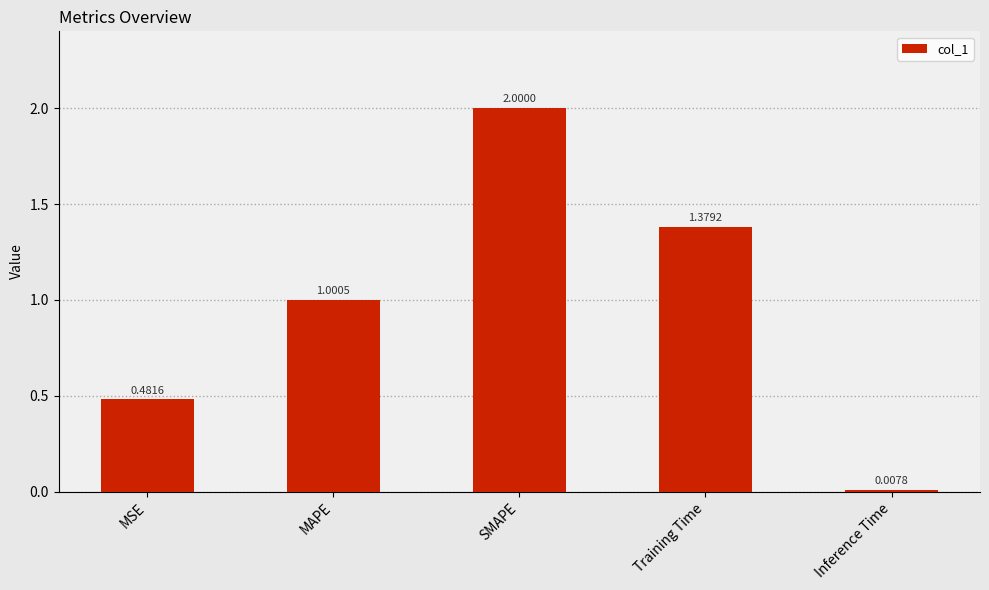

Is it true that the value at MSE is 0.8?

False